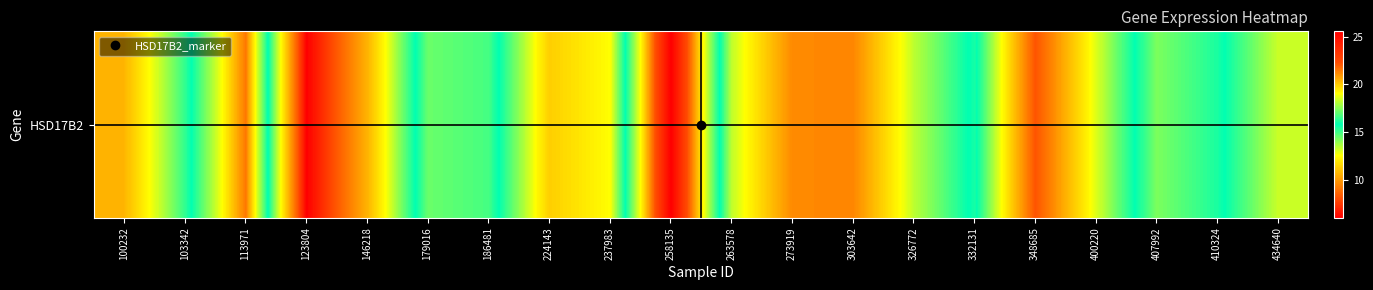

The value at 434640 is 13.2. True or false?

True